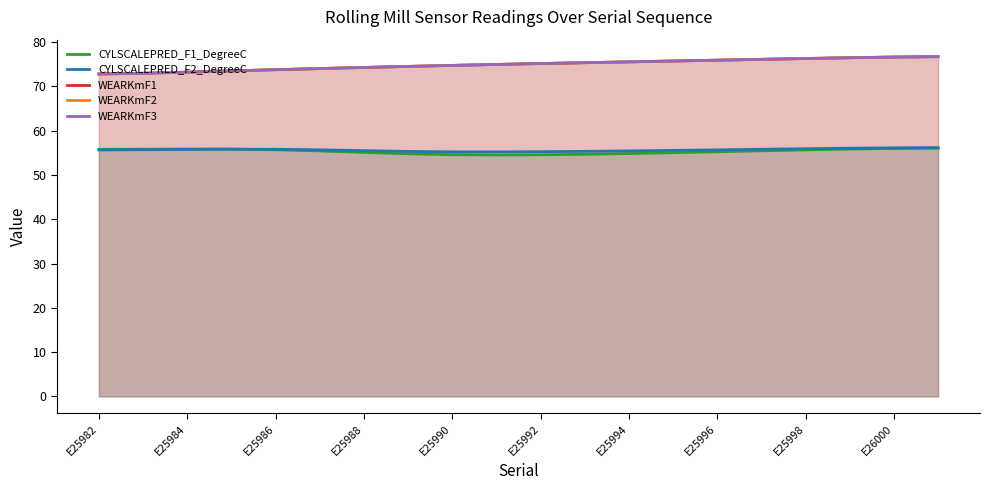

List the series in order of their peak value, highest first.

WEARKmF1, WEARKmF2, WEARKmF3, CYLSCALEPRED_F2_DegreeC, CYLSCALEPRED_F1_DegreeC